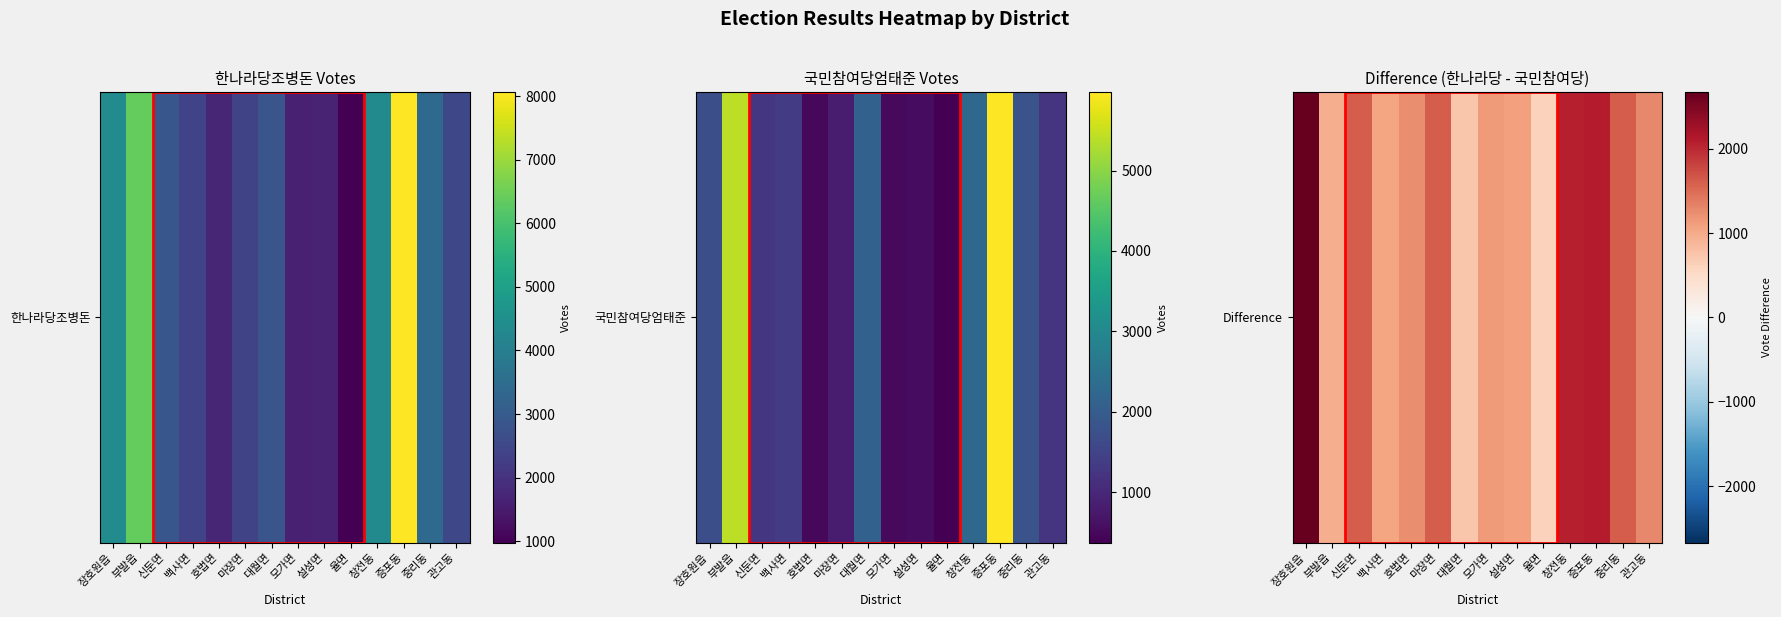

True or false: the data shows 324 at 부발읍.

False